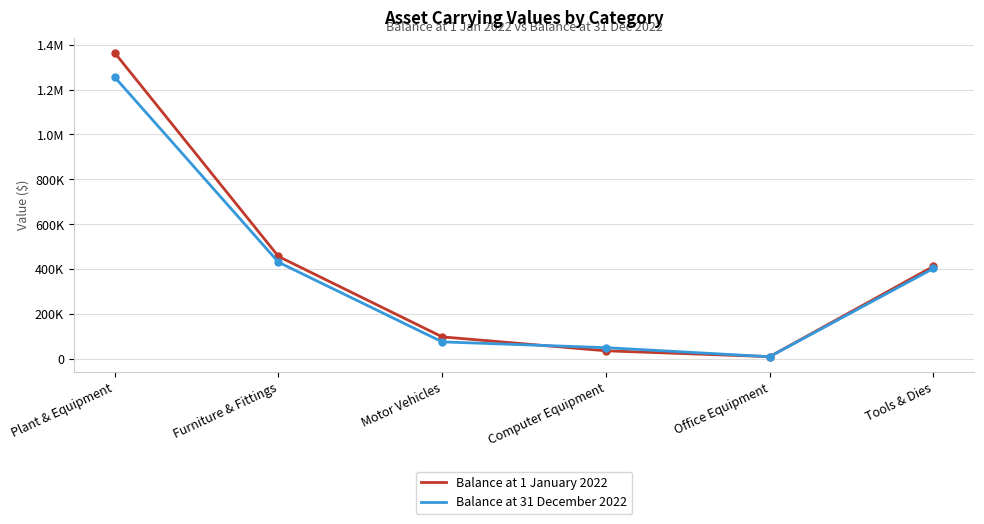

Which series has the largest range (max minus min)?

Balance at 1 January 2022